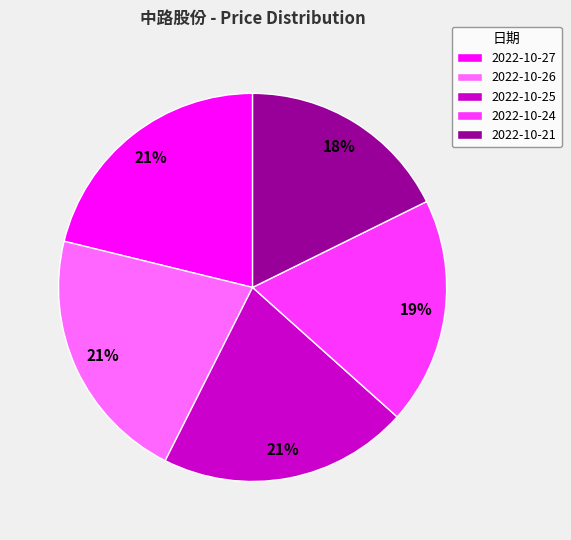

How many segments does this pie chart have?

5